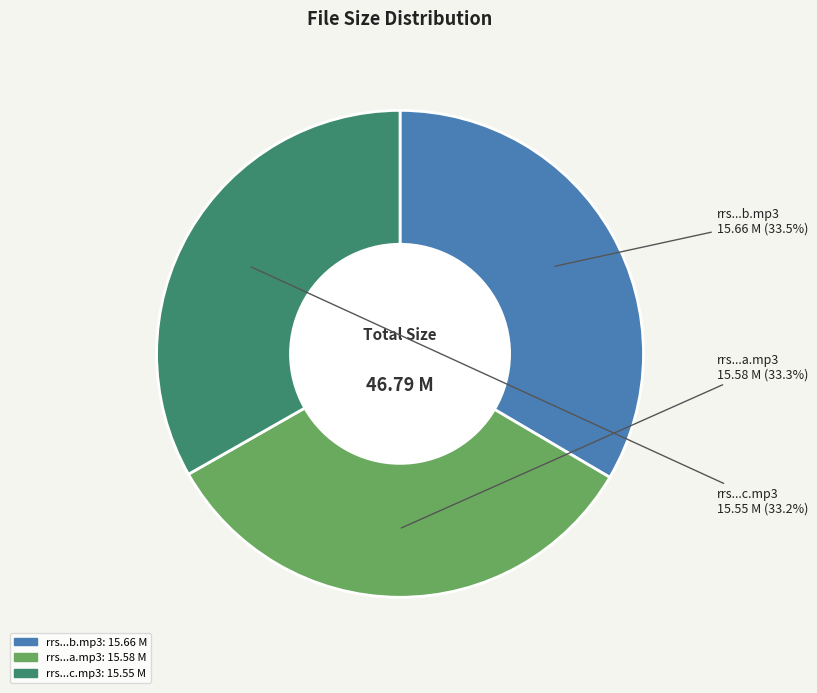

Does rrs...a.mp3 represent more than half of the total?

No